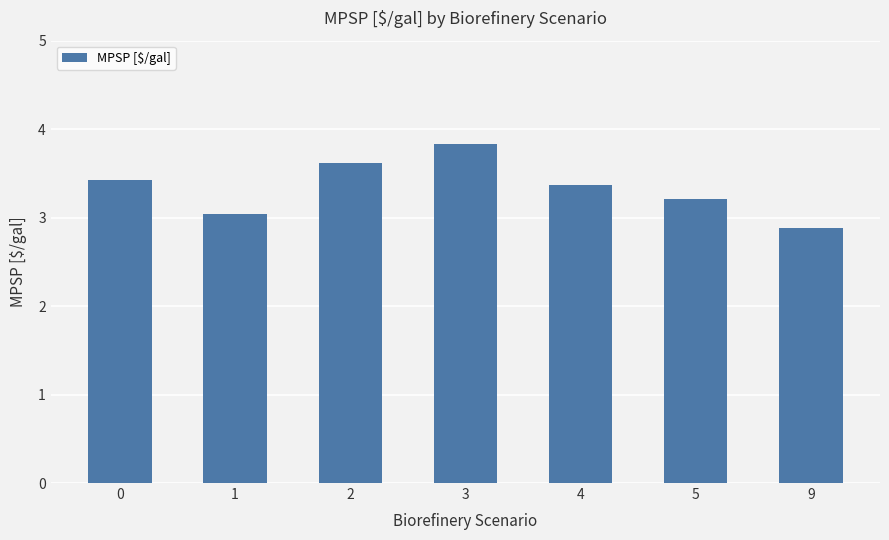

Is it true that the value at 3 is 6.6?

False